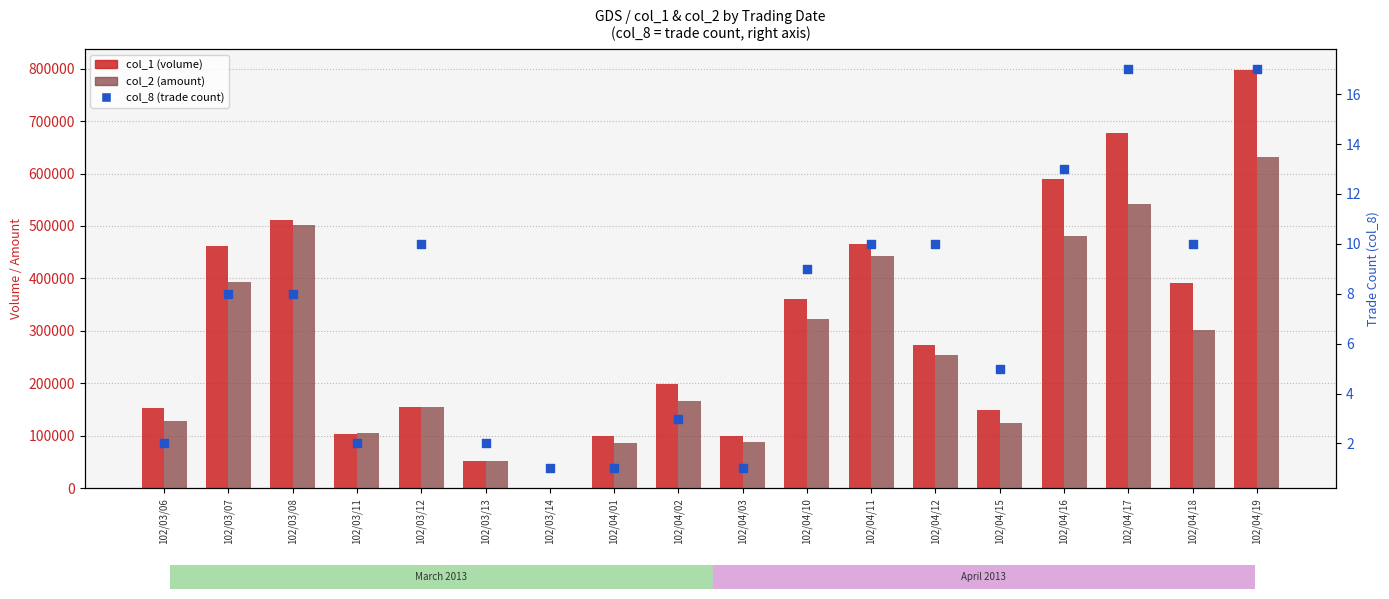

At how many categories does at least one series exceed 316286?

8